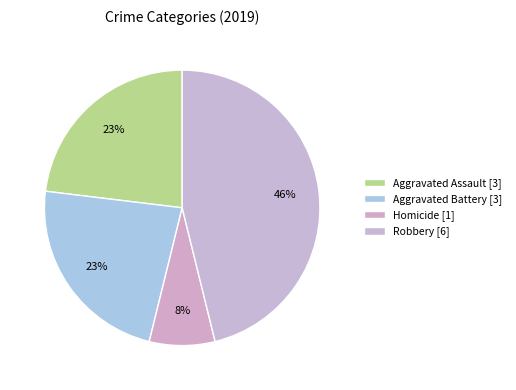

Count the number of slices in the pie.

4